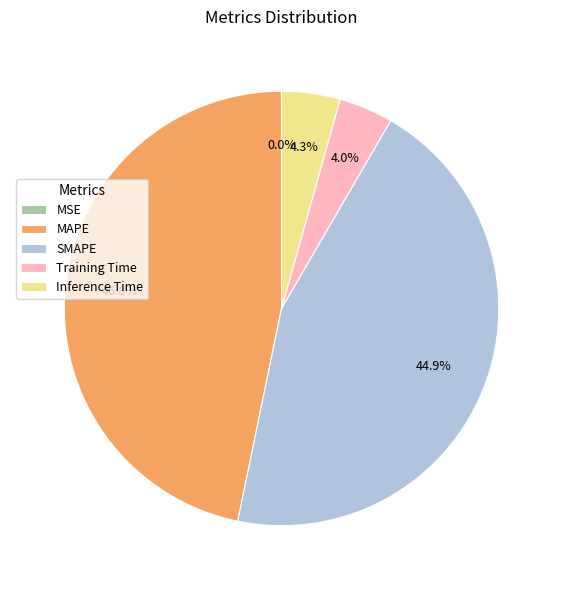

Which category has the biggest portion of the pie?

MAPE